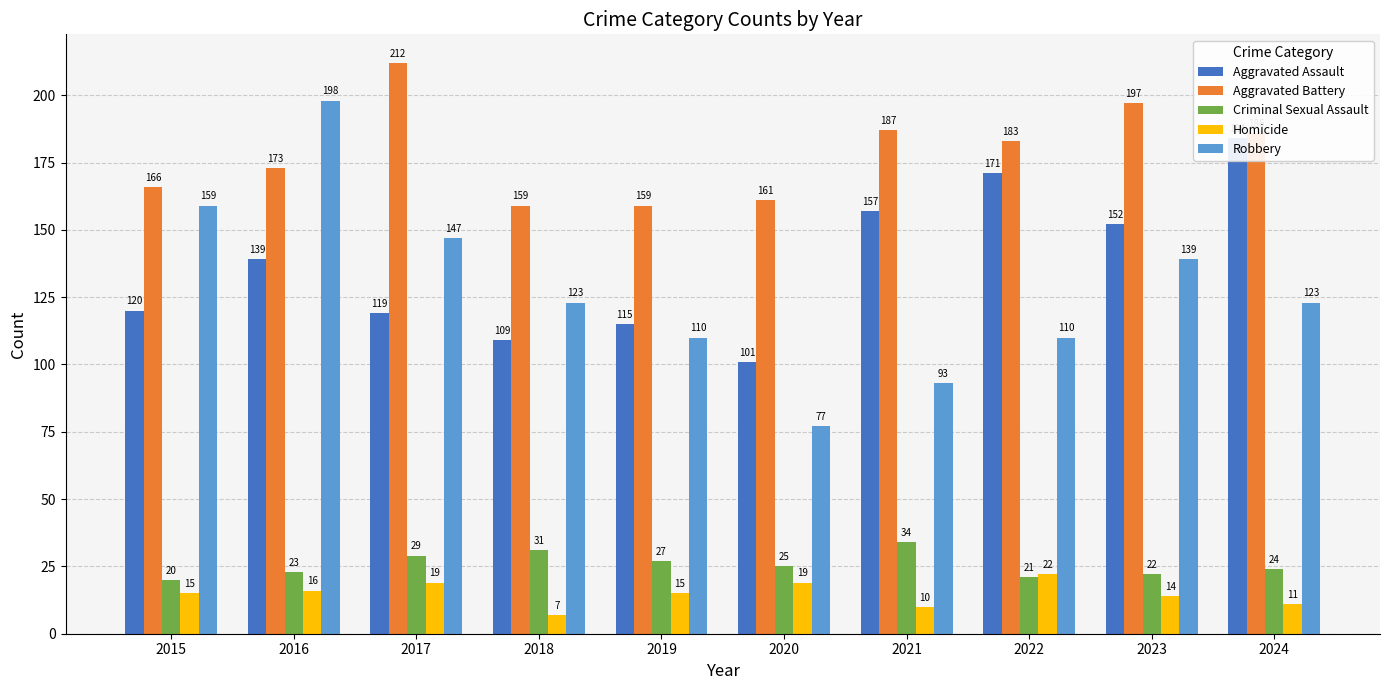

Where does the Robbery series first go above 123?

2015